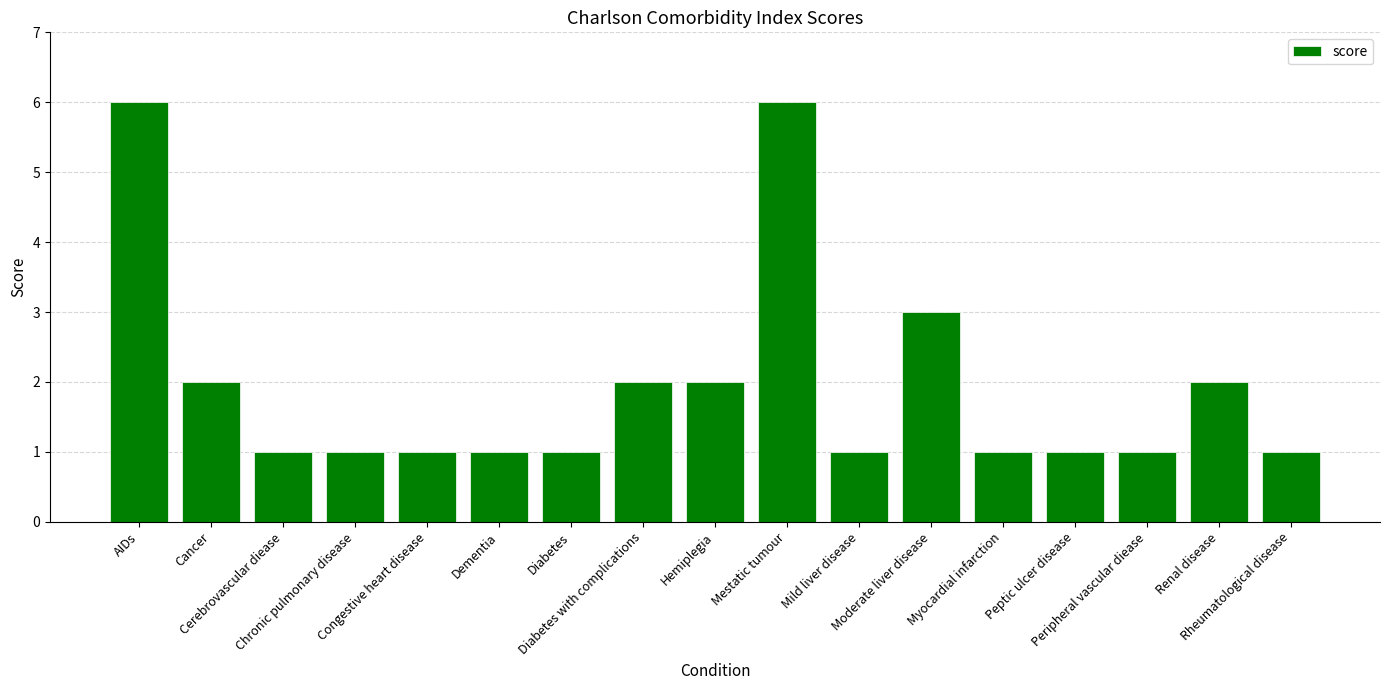

Reading left to right, what are all the values shown in this chart?

AIDs=6	Cancer=2	Cerebrovascular diease=1	Chronic pulmonary disease=1	Congestive heart disease=1	Dementia=1	Diabetes=1	Diabetes with complications=2	Hemiplegia=2	Mestatic tumour=6	Mild liver disease=1	Moderate liver disease=3	Myocardial infarction=1	Peptic ulcer disease=1	Peripheral vascular diease=1	Renal disease=2	Rheumatological disease=1